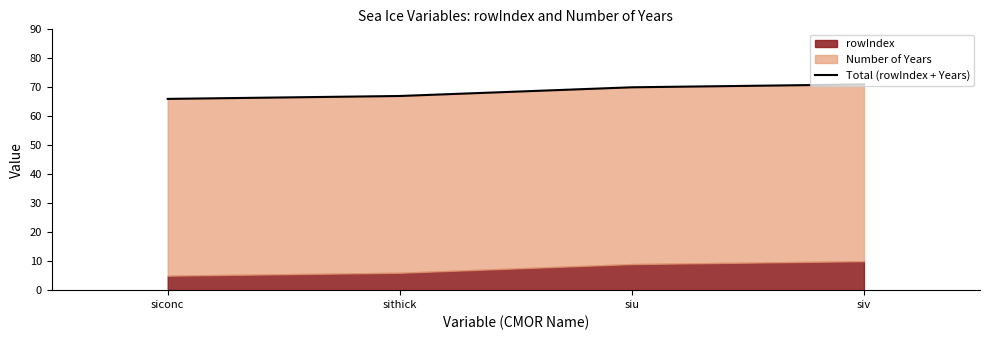

What is the sum of all values?

274